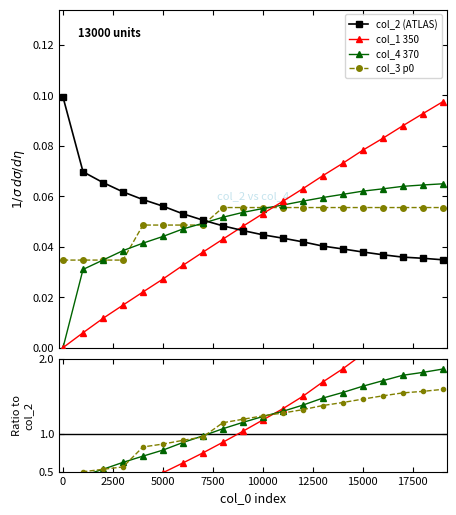

Is the value of col_1 at 3001 greater than the value of col_4 at 19001?

No